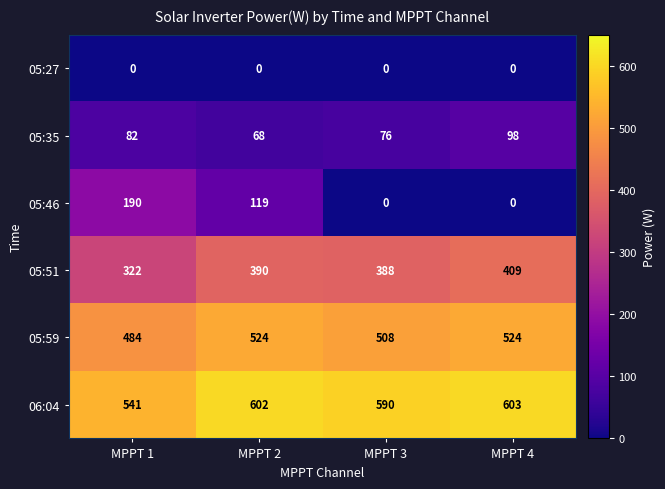

Rank the series by their maximum value, from lowest to highest.

05:27, 05:35, 05:46, 05:51, 05:59, 06:04